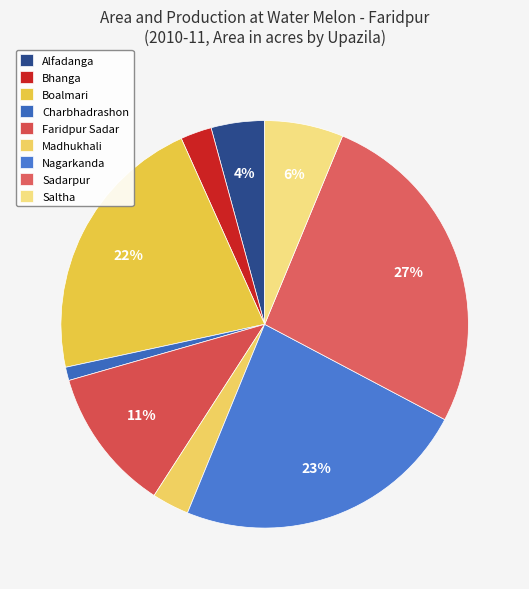

What is the change in value from Faridpur Sadar to Sadarpur?

+128